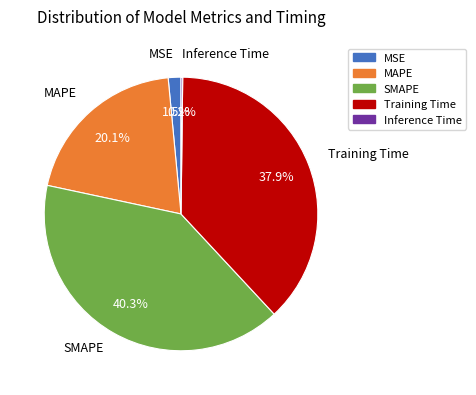

Is there any slice that represents more than half of the pie?

No